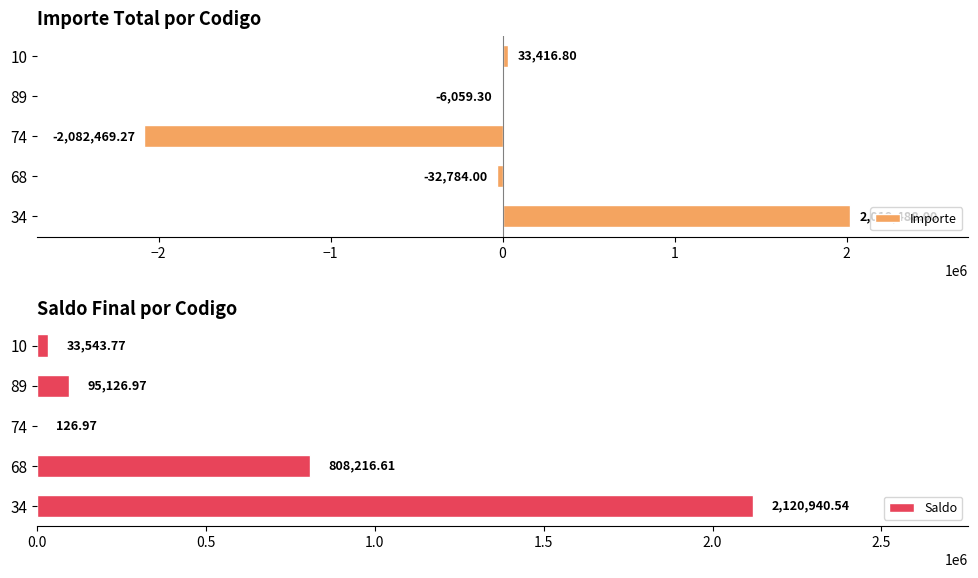

Which has a higher value, −3 or −2?

−3